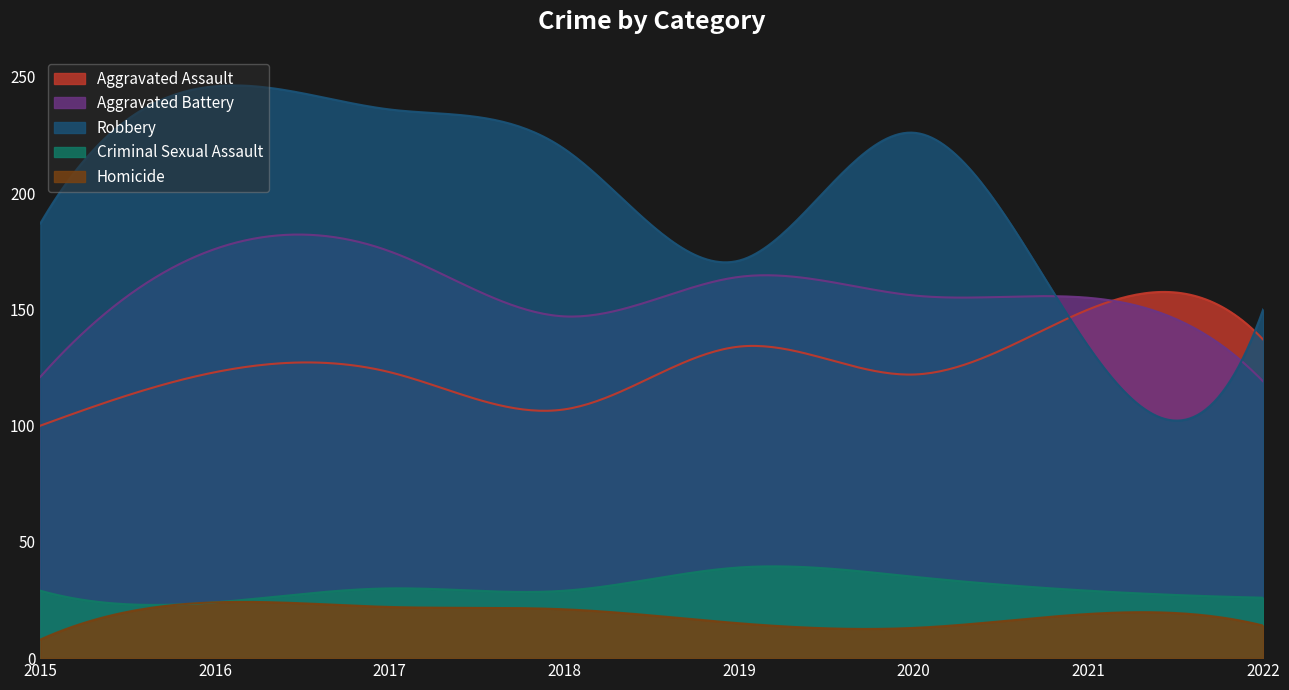

True or false: Aggravated Assault has a value of 123 at 2017.

True